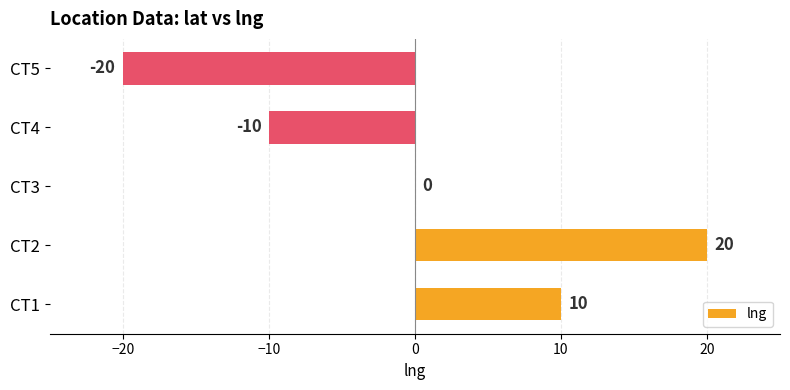

Which category has the highest value across all series?

CT2